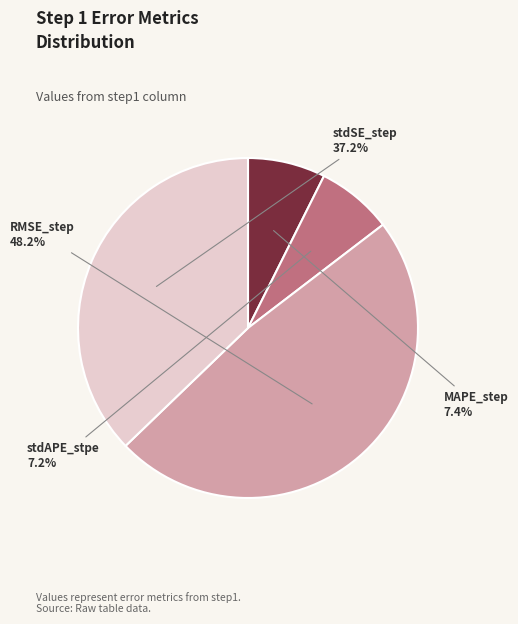

To the nearest percent, what percentage of the pie is stdAPE_stpe?

7%